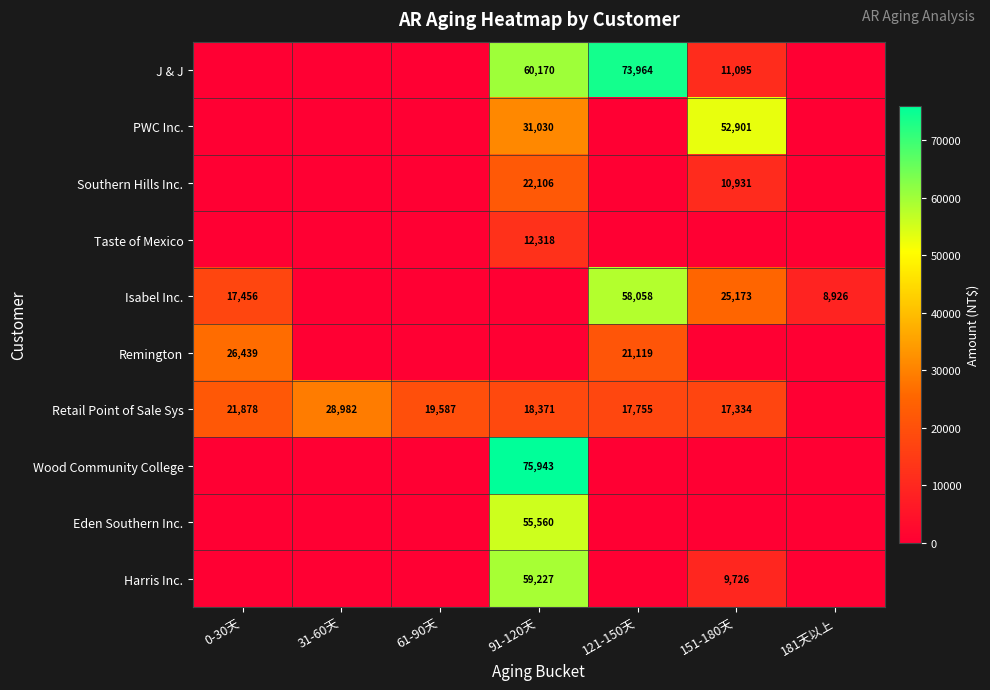

Is it true that Retail Point of Sale Sys equals 19587 at 61-90天?

True